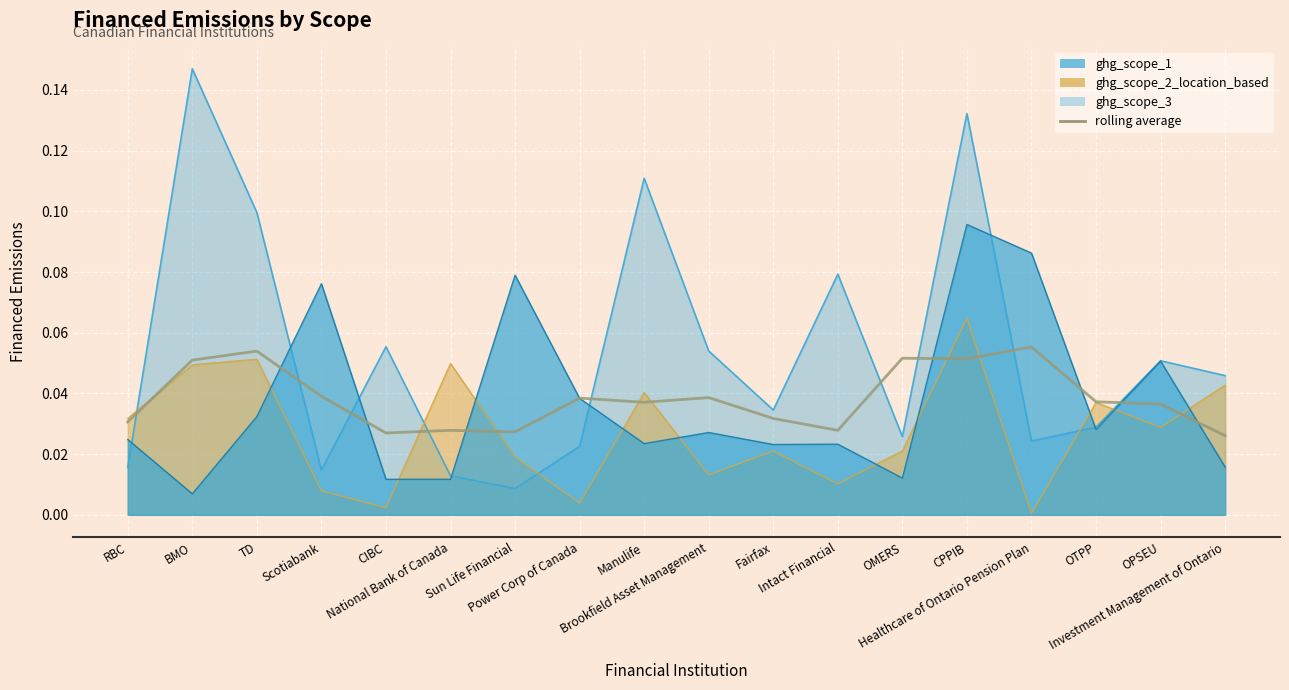

Reading left to right, what are all the values shown in this chart?

0.0	0.1	0.1	0.0	0.0	0.0	0.0	0.0	0.0	0.0	0.0	0.0	0.1	0.1	0.1	0.0	0.0	0.0